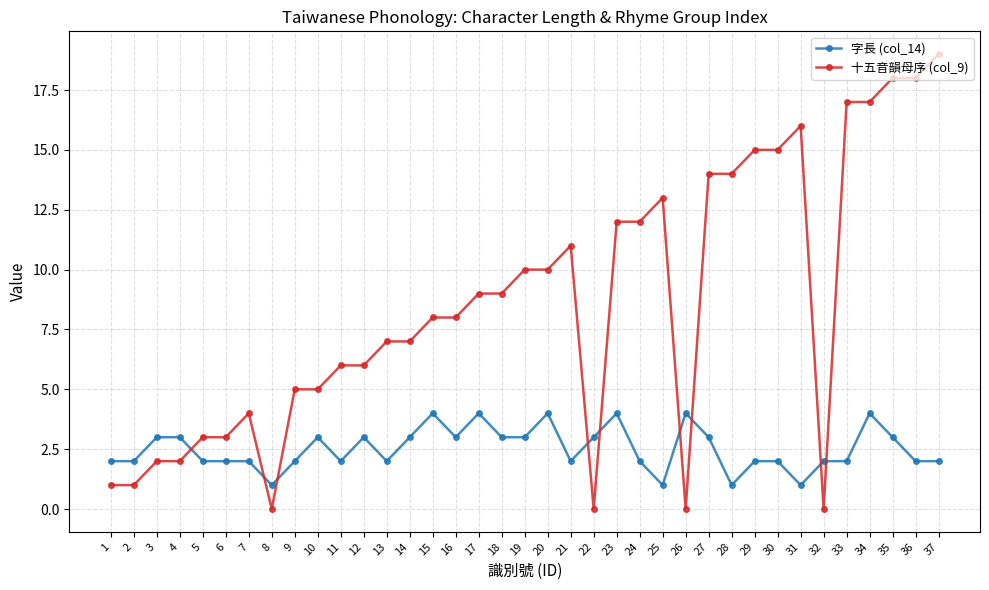

Rank the series by their average value, from highest to lowest.

十五音韻母序 (col_9), 字長 (col_14)